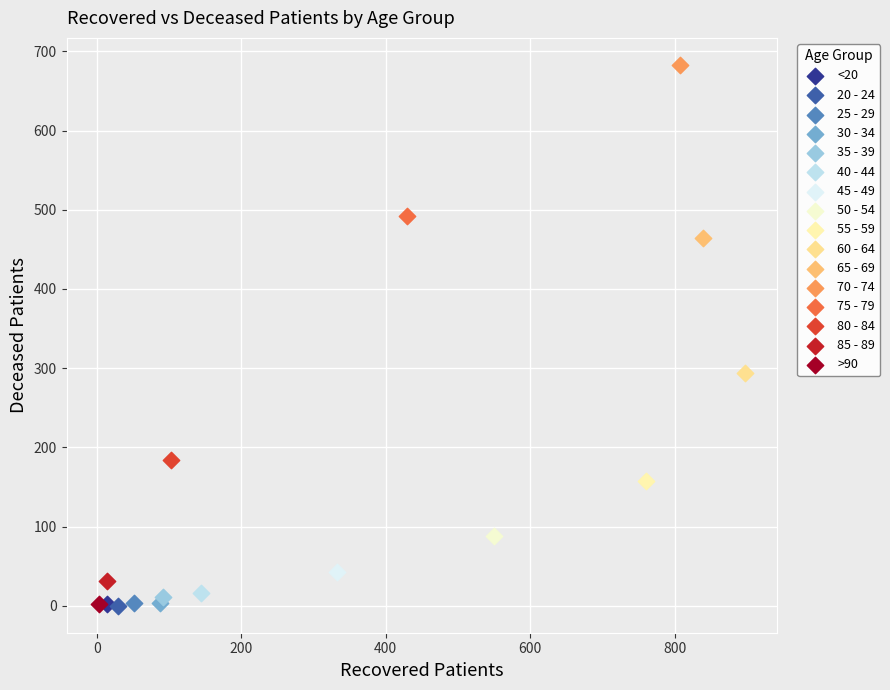

What are all the series names shown in the legend?

<20, 20 - 24, 25 - 29, 30 - 34, 35 - 39, 40 - 44, 45 - 49, 50 - 54, 55 - 59, 60 - 64, 65 - 69, 70 - 74, 75 - 79, 80 - 84, 85 - 89, >90